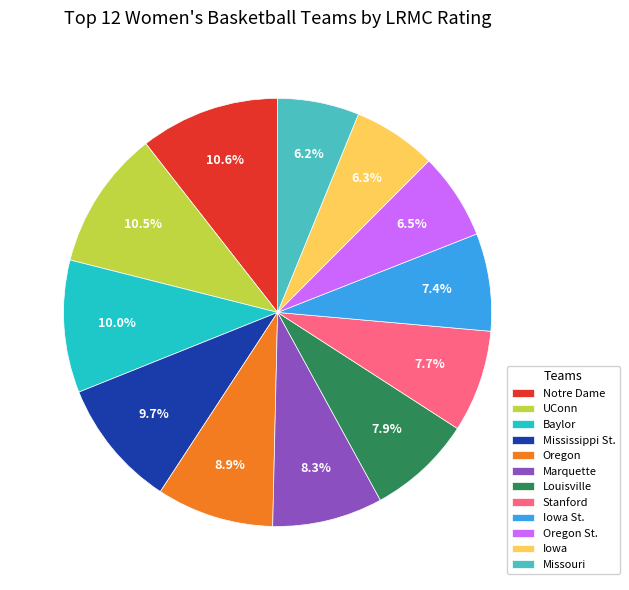

Do Marquette and Louisville together represent more than half of the pie?

No